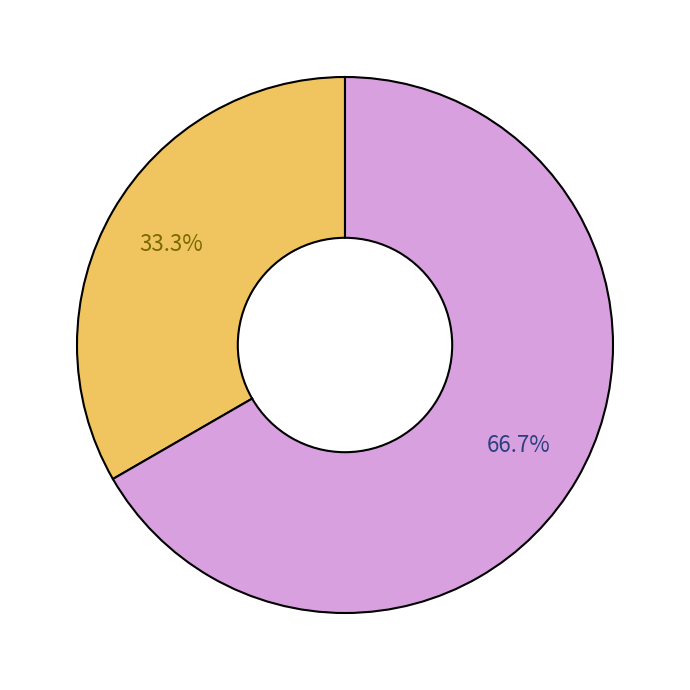

How many slices are in this pie chart?

2